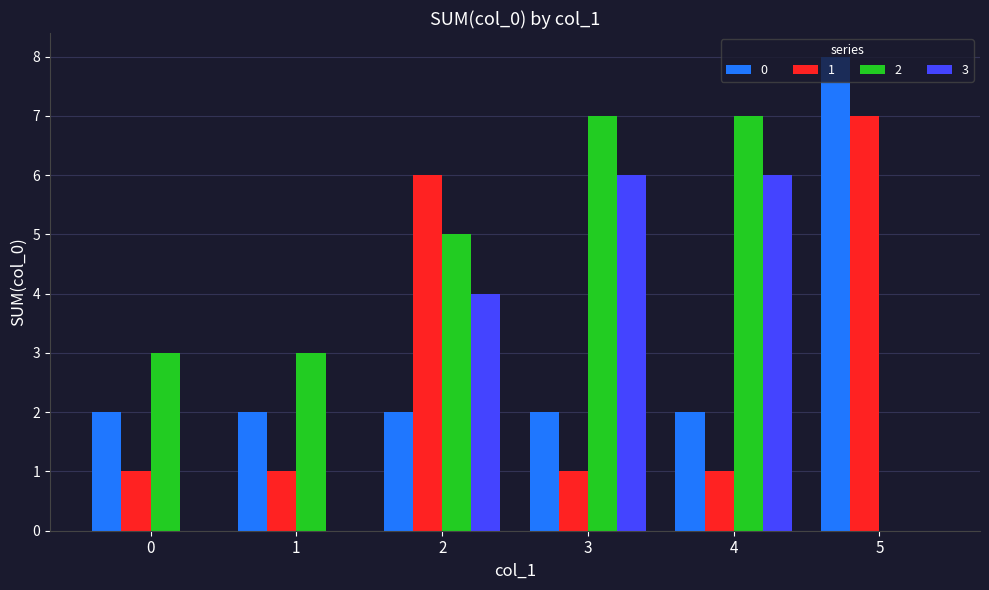

Which category has the highest value across all series?

5